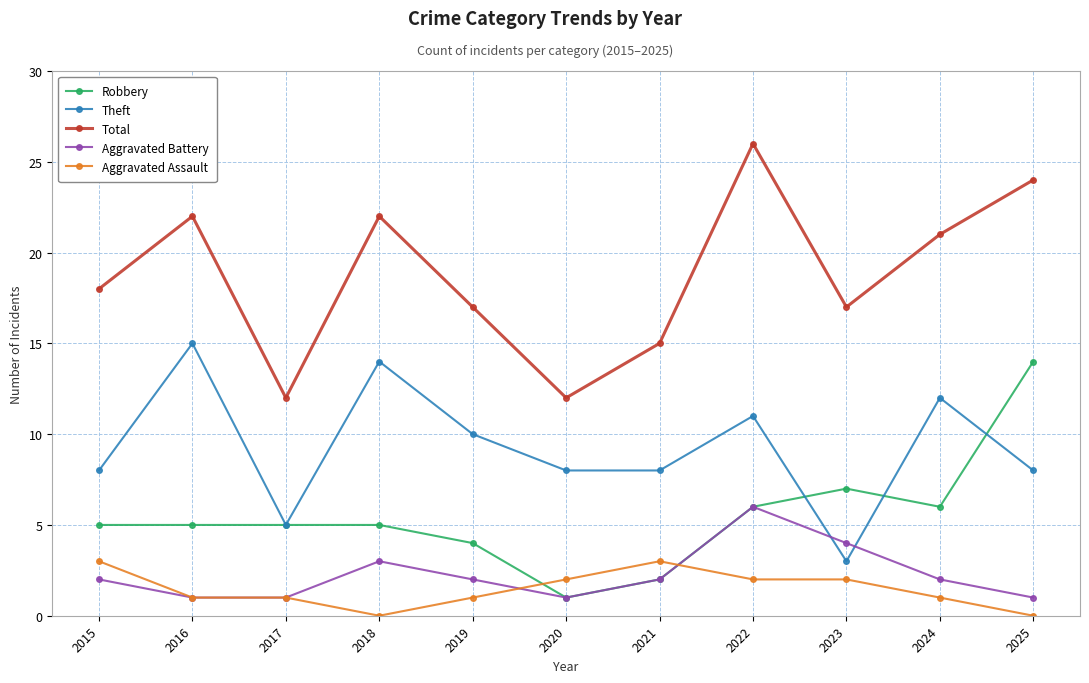

Which series has the largest total across all categories?

Total